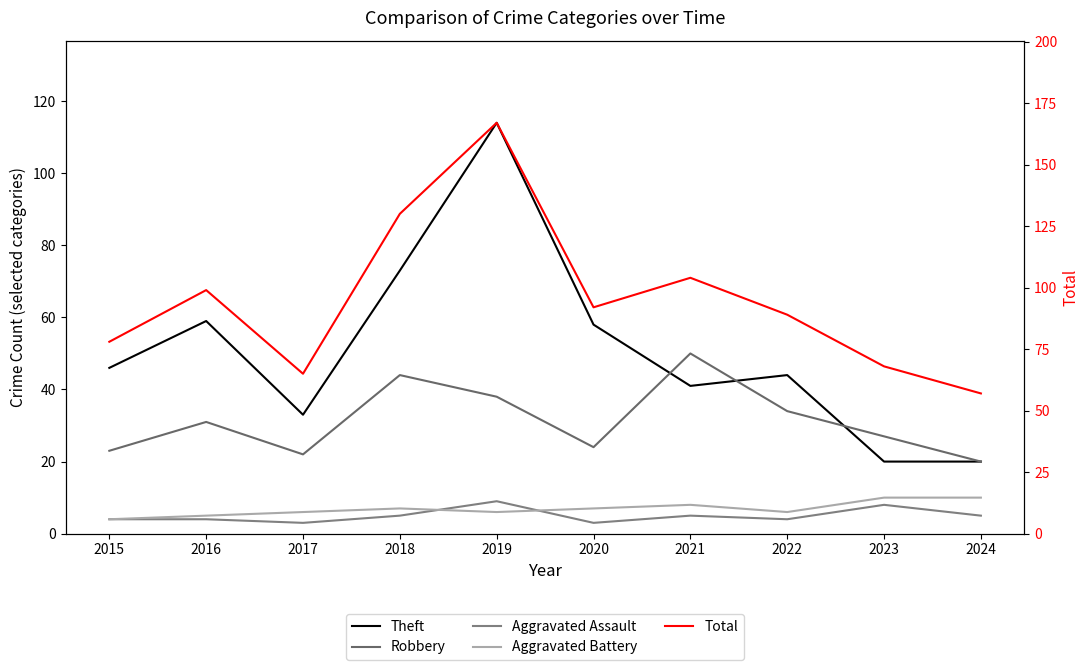

Which has a higher value, 2020 or 2017?

2020